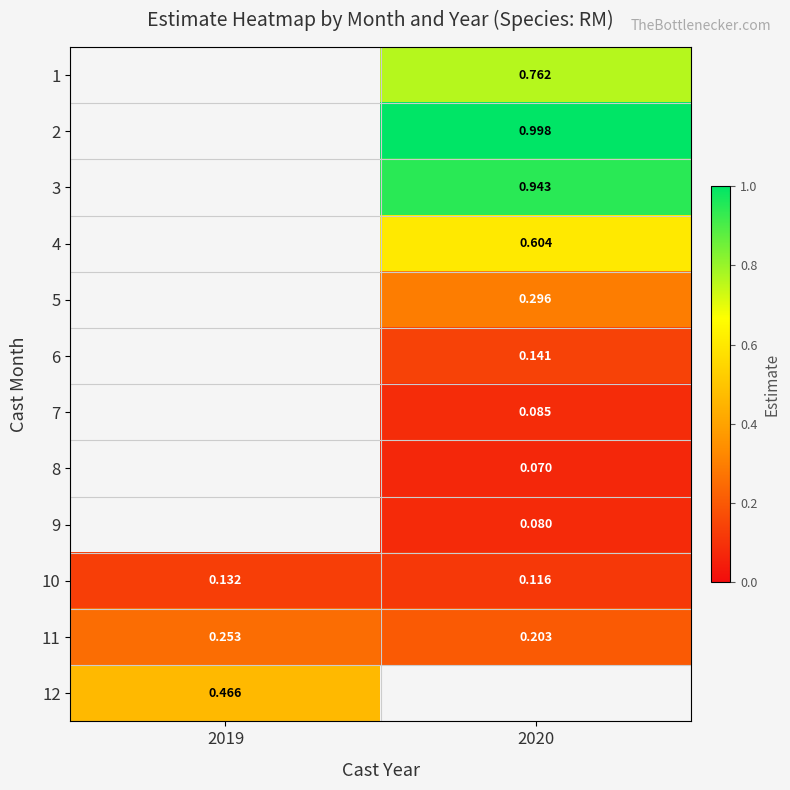

Rank the categories by 11 value from highest to lowest.

2019, 2020